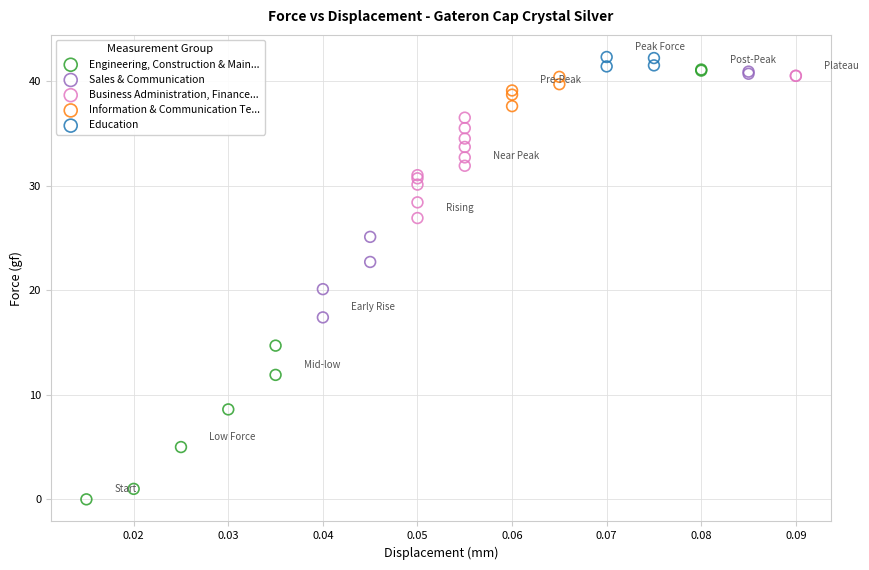

Which series reaches the maximum Y coordinate?

Education